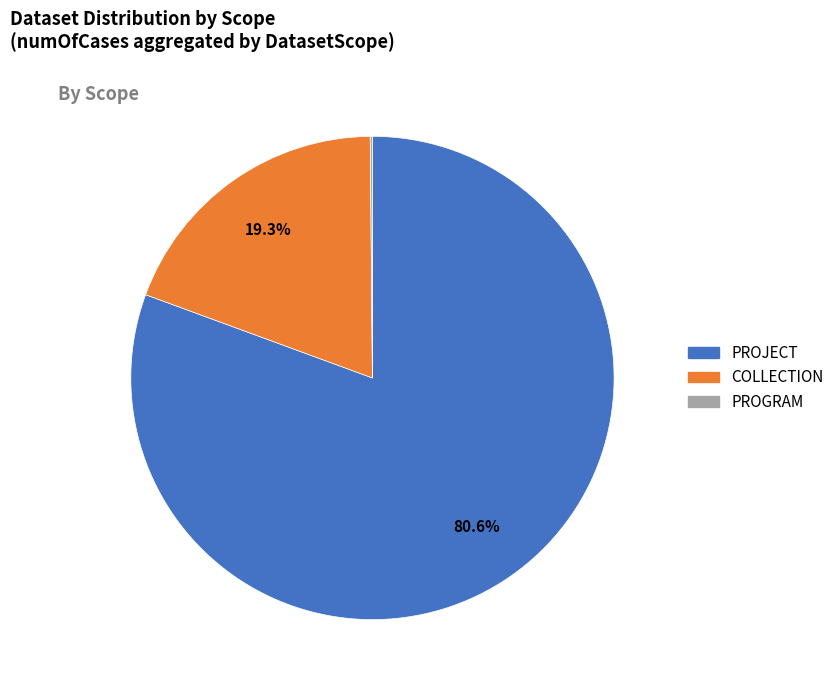

Is there any slice that represents more than half of the pie?

Yes